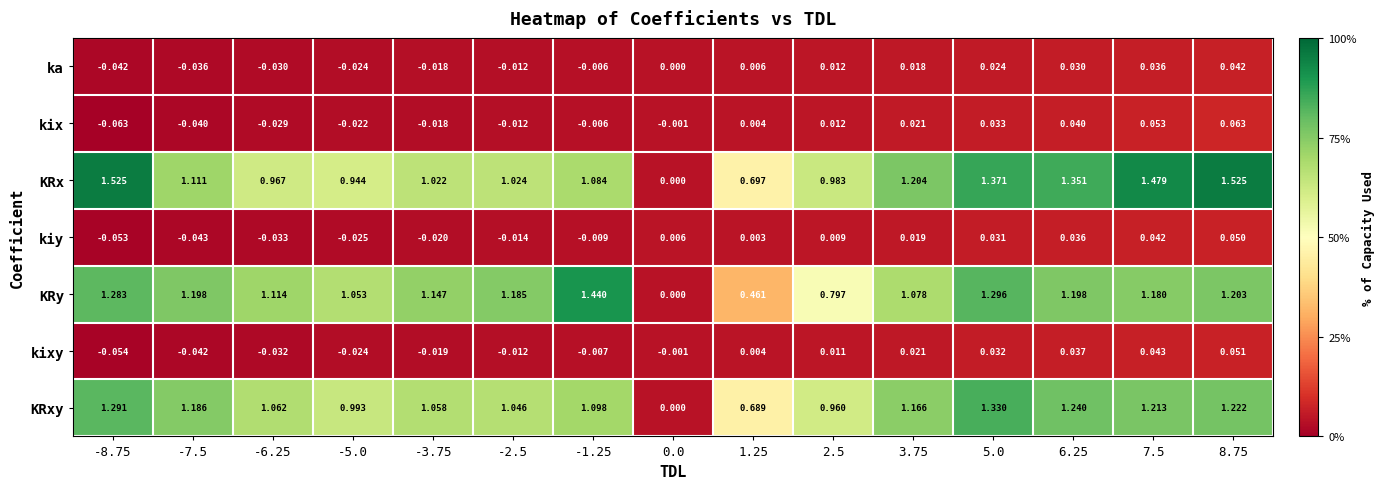

Rank the series by their maximum value, from lowest to highest.

ka, kiy, kixy, kix, KRxy, KRy, KRx